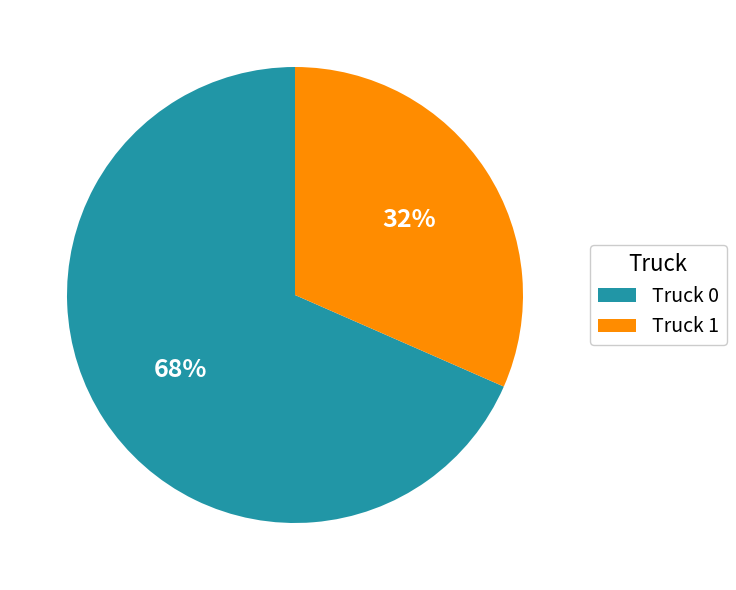

How many slices are in this pie chart?

2